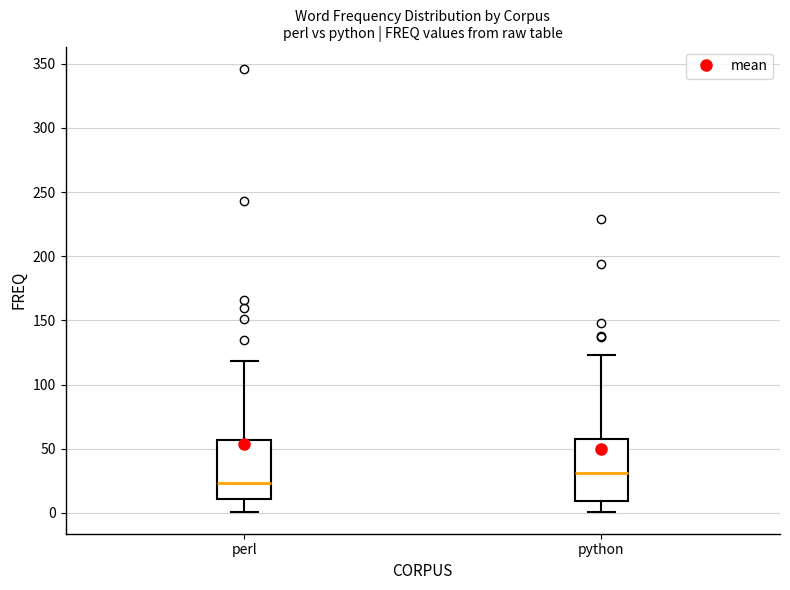

Which box has the highest median line?

python